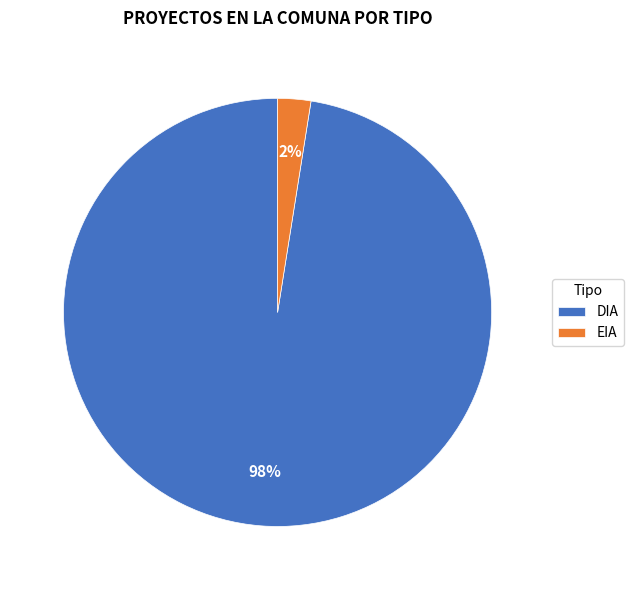

Combined, do EIA and DIA account for over 50%?

Yes